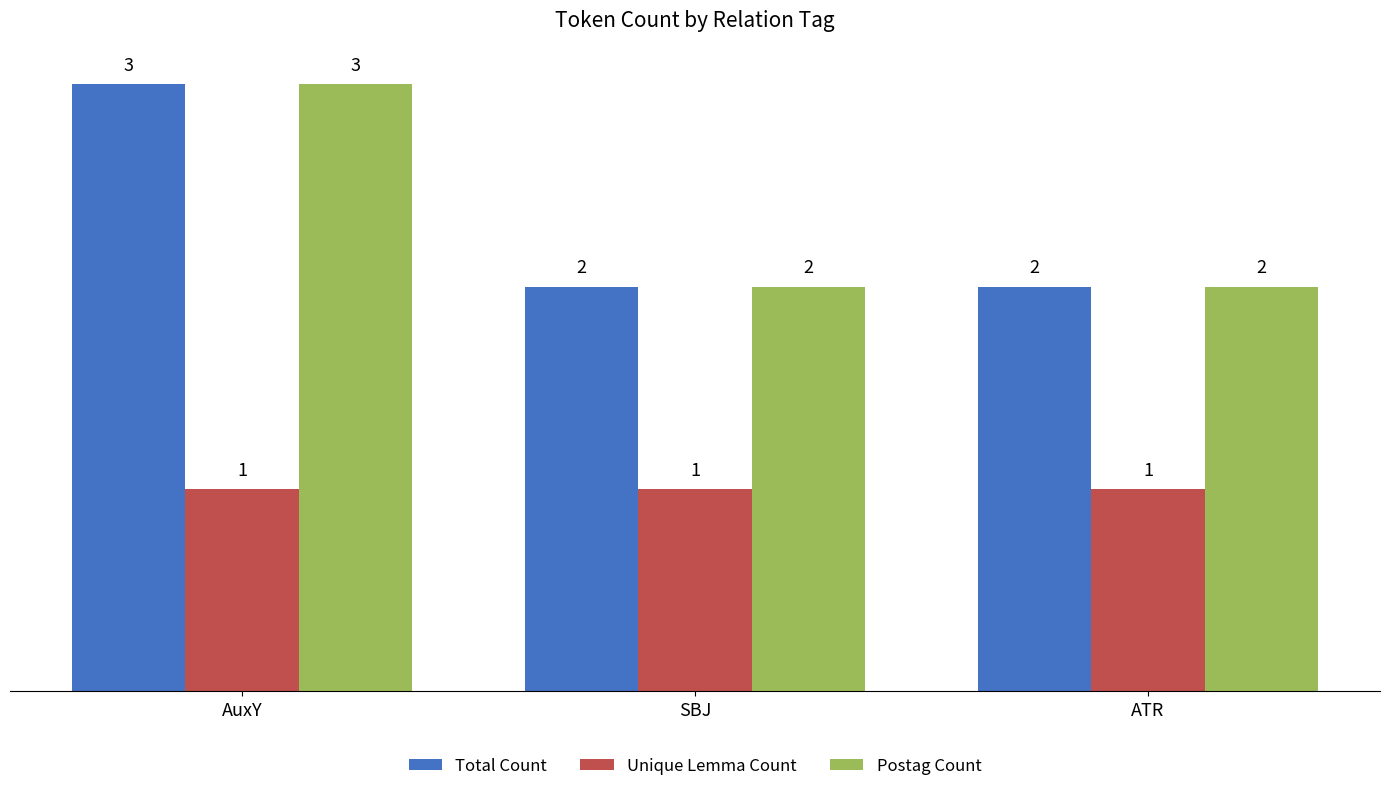

What is the label of the 3rd bar from the left?

ATR